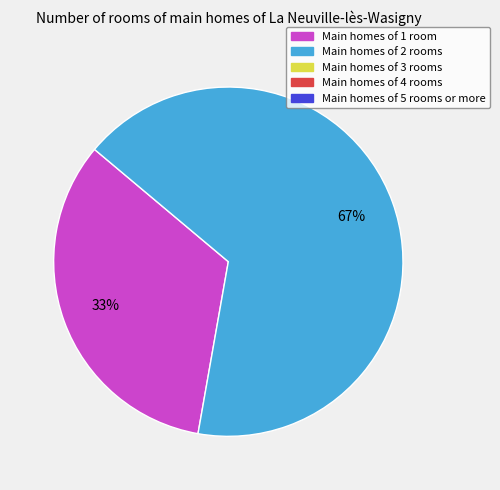

To the nearest percent, what is the average slice percentage?

50%